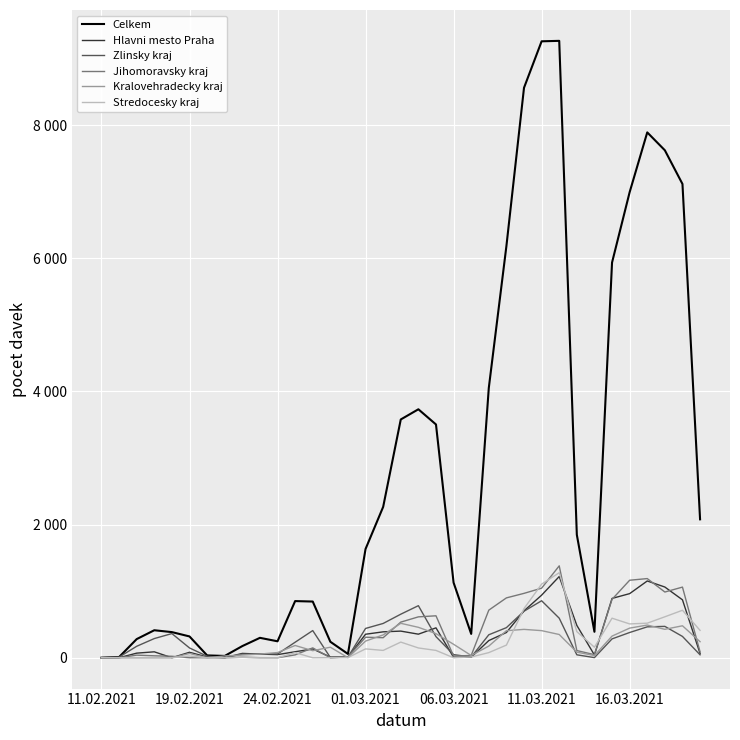

Does the chart have visible grid lines?

Yes